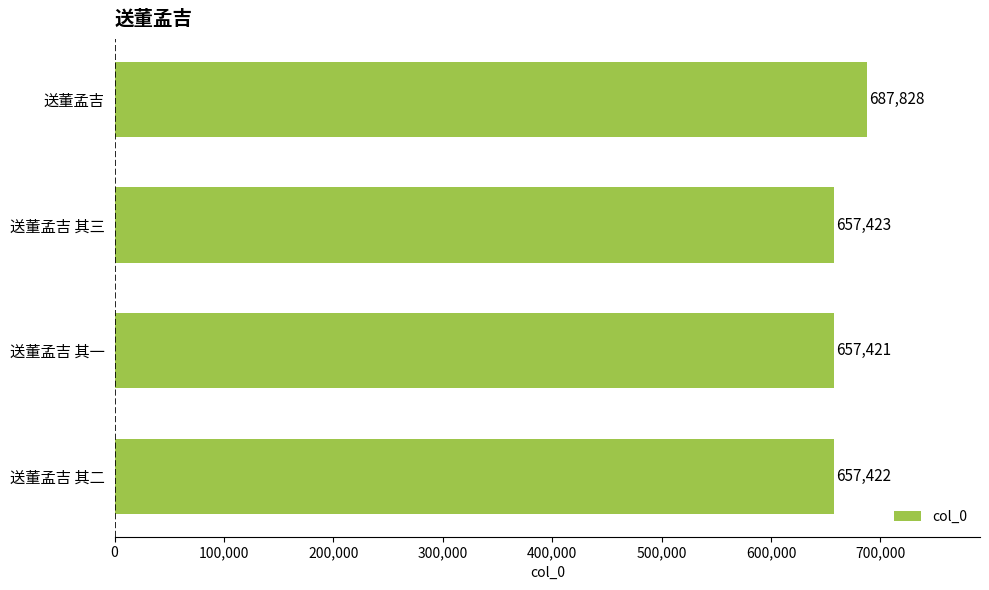

Is it true that the value at 送董孟吉 其三 is 657423?

True